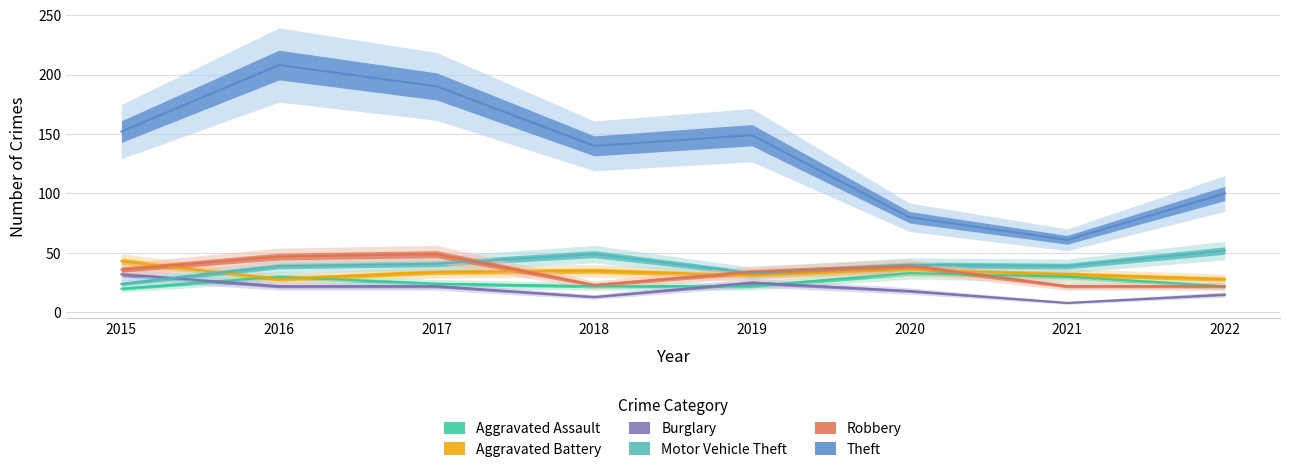

How many times do Robbery and Motor Vehicle Theft cross each other?

3